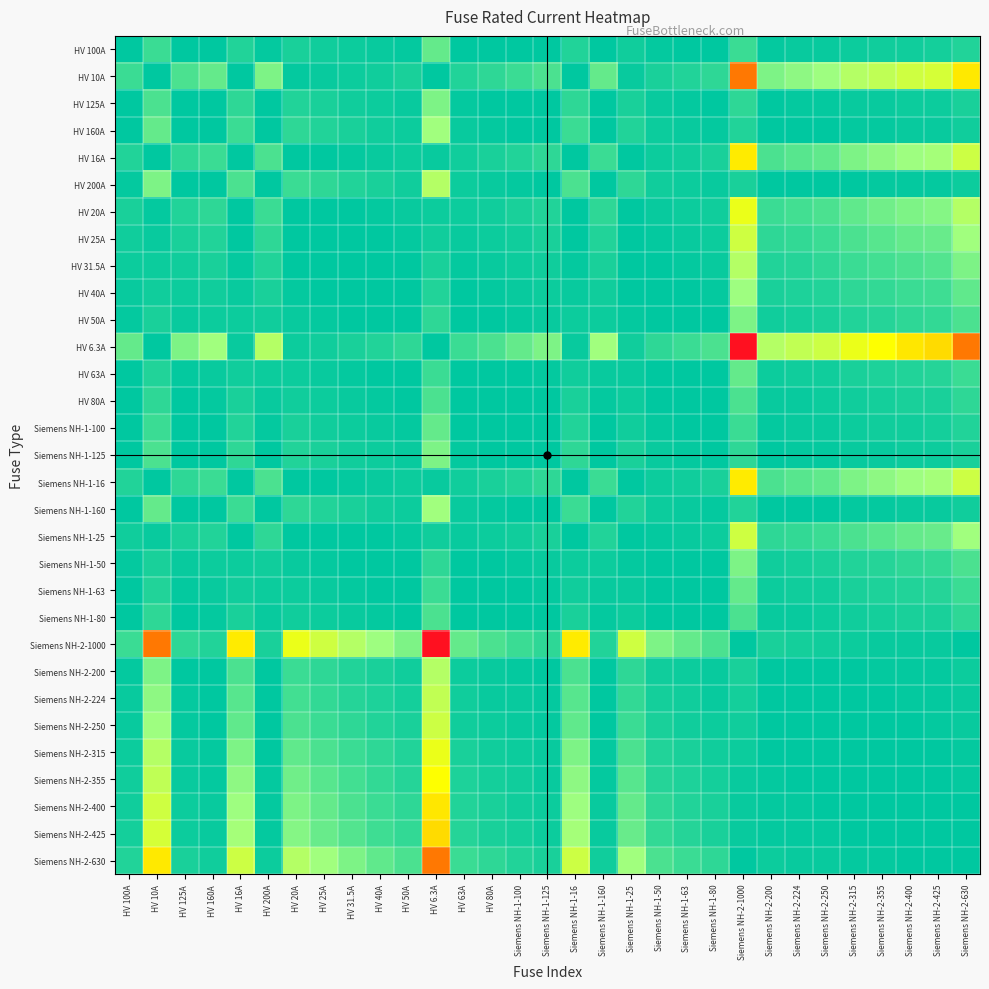

Reading right to left, extract all data points from this chart.

HV 100A: Siemens NH-2-630=6.3	Siemens NH-2-425=4.2	Siemens NH-2-400=4.0	Siemens NH-2-355=3.5	Siemens NH-2-315=3.1	Siemens NH-2-250=2.5	Siemens NH-2-224=2.2	Siemens NH-2-200=2.0	Siemens NH-2-1000=10.0	Siemens NH-1-80=1.2	Siemens NH-1-63=1.6	Siemens NH-1-50=2.0	Siemens NH-1-25=4.0	Siemens NH-1-160=1.6	Siemens NH-1-16=6.2	Siemens NH-1-125=1.2	Siemens NH-1-100=1.0	HV 80A=1.2	HV 63A=1.6	HV 6.3A=15.9	HV 50A=2.0	HV 40A=2.5	HV 31.5A=3.2	HV 25A=4.0	HV 20A=5.0	HV 200A=2.0	HV 16A=6.2	HV 160A=1.6	HV 125A=1.2	HV 10A=10.0	HV 100A=1.0
HV 10A: Siemens NH-2-630=63.0	Siemens NH-2-425=42.5	Siemens NH-2-400=40.0	Siemens NH-2-355=35.5	Siemens NH-2-315=31.5	Siemens NH-2-250=25.0	Siemens NH-2-224=22.4	Siemens NH-2-200=20.0	Siemens NH-2-1000=100.0	Siemens NH-1-80=8.0	Siemens NH-1-63=6.3	Siemens NH-1-50=5.0	Siemens NH-1-25=2.5	Siemens NH-1-160=16.0	Siemens NH-1-16=1.6	Siemens NH-1-125=12.5	Siemens NH-1-100=10.0	HV 80A=8.0	HV 63A=6.3	HV 6.3A=1.6	HV 50A=5.0	HV 40A=4.0	HV 31.5A=3.1	HV 25A=2.5	HV 20A=2.0	HV 200A=20.0	HV 16A=1.6	HV 160A=16.0	HV 125A=12.5	HV 10A=1.0	HV 100A=10.0
HV 125A: Siemens NH-2-630=5.0	Siemens NH-2-425=3.4	Siemens NH-2-400=3.2	Siemens NH-2-355=2.8	Siemens NH-2-315=2.5	Siemens NH-2-250=2.0	Siemens NH-2-224=1.8	Siemens NH-2-200=1.6	Siemens NH-2-1000=8.0	Siemens NH-1-80=1.6	Siemens NH-1-63=2.0	Siemens NH-1-50=2.5	Siemens NH-1-25=5.0	Siemens NH-1-160=1.3	Siemens NH-1-16=7.8	Siemens NH-1-125=1.0	Siemens NH-1-100=1.2	HV 80A=1.6	HV 63A=2.0	HV 6.3A=19.8	HV 50A=2.5	HV 40A=3.1	HV 31.5A=4.0	HV 25A=5.0	HV 20A=6.2	HV 200A=1.6	HV 16A=7.8	HV 160A=1.3	HV 125A=1.0	HV 10A=12.5	HV 100A=1.2
HV 160A: Siemens NH-2-630=3.9	Siemens NH-2-425=2.7	Siemens NH-2-400=2.5	Siemens NH-2-355=2.2	Siemens NH-2-315=2.0	Siemens NH-2-250=1.6	Siemens NH-2-224=1.4	Siemens NH-2-200=1.2	Siemens NH-2-1000=6.2	Siemens NH-1-80=2.0	Siemens NH-1-63=2.5	Siemens NH-1-50=3.2	Siemens NH-1-25=6.4	Siemens NH-1-160=1.0	Siemens NH-1-16=10.0	Siemens NH-1-125=1.3	Siemens NH-1-100=1.6	HV 80A=2.0	HV 63A=2.5	HV 6.3A=25.4	HV 50A=3.2	HV 40A=4.0	HV 31.5A=5.1	HV 25A=6.4	HV 20A=8.0	HV 200A=1.2	HV 16A=10.0	HV 160A=1.0	HV 125A=1.3	HV 10A=16.0	HV 100A=1.6
HV 16A: Siemens NH-2-630=39.4	Siemens NH-2-425=26.6	Siemens NH-2-400=25.0	Siemens NH-2-355=22.2	Siemens NH-2-315=19.7	Siemens NH-2-250=15.6	Siemens NH-2-224=14.0	Siemens NH-2-200=12.5	Siemens NH-2-1000=62.5	Siemens NH-1-80=5.0	Siemens NH-1-63=3.9	Siemens NH-1-50=3.1	Siemens NH-1-25=1.6	Siemens NH-1-160=10.0	Siemens NH-1-16=1.0	Siemens NH-1-125=7.8	Siemens NH-1-100=6.2	HV 80A=5.0	HV 63A=3.9	HV 6.3A=2.5	HV 50A=3.1	HV 40A=2.5	HV 31.5A=2.0	HV 25A=1.6	HV 20A=1.2	HV 200A=12.5	HV 16A=1.0	HV 160A=10.0	HV 125A=7.8	HV 10A=1.6	HV 100A=6.2
HV 200A: Siemens NH-2-630=3.1	Siemens NH-2-425=2.1	Siemens NH-2-400=2.0	Siemens NH-2-355=1.8	Siemens NH-2-315=1.6	Siemens NH-2-250=1.2	Siemens NH-2-224=1.1	Siemens NH-2-200=1.0	Siemens NH-2-1000=5.0	Siemens NH-1-80=2.5	Siemens NH-1-63=3.2	Siemens NH-1-50=4.0	Siemens NH-1-25=8.0	Siemens NH-1-160=1.2	Siemens NH-1-16=12.5	Siemens NH-1-125=1.6	Siemens NH-1-100=2.0	HV 80A=2.5	HV 63A=3.2	HV 6.3A=31.7	HV 50A=4.0	HV 40A=5.0	HV 31.5A=6.3	HV 25A=8.0	HV 20A=10.0	HV 200A=1.0	HV 16A=12.5	HV 160A=1.2	HV 125A=1.6	HV 10A=20.0	HV 100A=2.0
HV 20A: Siemens NH-2-630=31.5	Siemens NH-2-425=21.2	Siemens NH-2-400=20.0	Siemens NH-2-355=17.8	Siemens NH-2-315=15.8	Siemens NH-2-250=12.5	Siemens NH-2-224=11.2	Siemens NH-2-200=10.0	Siemens NH-2-1000=50.0	Siemens NH-1-80=4.0	Siemens NH-1-63=3.1	Siemens NH-1-50=2.5	Siemens NH-1-25=1.2	Siemens NH-1-160=8.0	Siemens NH-1-16=1.2	Siemens NH-1-125=6.2	Siemens NH-1-100=5.0	HV 80A=4.0	HV 63A=3.1	HV 6.3A=3.2	HV 50A=2.5	HV 40A=2.0	HV 31.5A=1.6	HV 25A=1.2	HV 20A=1.0	HV 200A=10.0	HV 16A=1.2	HV 160A=8.0	HV 125A=6.2	HV 10A=2.0	HV 100A=5.0
HV 25A: Siemens NH-2-630=25.2	Siemens NH-2-425=17.0	Siemens NH-2-400=16.0	Siemens NH-2-355=14.2	Siemens NH-2-315=12.6	Siemens NH-2-250=10.0	Siemens NH-2-224=9.0	Siemens NH-2-200=8.0	Siemens NH-2-1000=40.0	Siemens NH-1-80=3.2	Siemens NH-1-63=2.5	Siemens NH-1-50=2.0	Siemens NH-1-25=1.0	Siemens NH-1-160=6.4	Siemens NH-1-16=1.6	Siemens NH-1-125=5.0	Siemens NH-1-100=4.0	HV 80A=3.2	HV 63A=2.5	HV 6.3A=4.0	HV 50A=2.0	HV 40A=1.6	HV 31.5A=1.3	HV 25A=1.0	HV 20A=1.2	HV 200A=8.0	HV 16A=1.6	HV 160A=6.4	HV 125A=5.0	HV 10A=2.5	HV 100A=4.0
HV 31.5A: Siemens NH-2-630=20.0	Siemens NH-2-425=13.5	Siemens NH-2-400=12.7	Siemens NH-2-355=11.3	Siemens NH-2-315=10.0	Siemens NH-2-250=7.9	Siemens NH-2-224=7.1	Siemens NH-2-200=6.3	Siemens NH-2-1000=31.7	Siemens NH-1-80=2.5	Siemens NH-1-63=2.0	Siemens NH-1-50=1.6	Siemens NH-1-25=1.3	Siemens NH-1-160=5.1	Siemens NH-1-16=2.0	Siemens NH-1-125=4.0	Siemens NH-1-100=3.2	HV 80A=2.5	HV 63A=2.0	HV 6.3A=5.0	HV 50A=1.6	HV 40A=1.3	HV 31.5A=1.0	HV 25A=1.3	HV 20A=1.6	HV 200A=6.3	HV 16A=2.0	HV 160A=5.1	HV 125A=4.0	HV 10A=3.1	HV 100A=3.2
HV 40A: Siemens NH-2-630=15.8	Siemens NH-2-425=10.6	Siemens NH-2-400=10.0	Siemens NH-2-355=8.9	Siemens NH-2-315=7.9	Siemens NH-2-250=6.2	Siemens NH-2-224=5.6	Siemens NH-2-200=5.0	Siemens NH-2-1000=25.0	Siemens NH-1-80=2.0	Siemens NH-1-63=1.6	Siemens NH-1-50=1.2	Siemens NH-1-25=1.6	Siemens NH-1-160=4.0	Siemens NH-1-16=2.5	Siemens NH-1-125=3.1	Siemens NH-1-100=2.5	HV 80A=2.0	HV 63A=1.6	HV 6.3A=6.3	HV 50A=1.2	HV 40A=1.0	HV 31.5A=1.3	HV 25A=1.6	HV 20A=2.0	HV 200A=5.0	HV 16A=2.5	HV 160A=4.0	HV 125A=3.1	HV 10A=4.0	HV 100A=2.5
HV 50A: Siemens NH-2-630=12.6	Siemens NH-2-425=8.5	Siemens NH-2-400=8.0	Siemens NH-2-355=7.1	Siemens NH-2-315=6.3	Siemens NH-2-250=5.0	Siemens NH-2-224=4.5	Siemens NH-2-200=4.0	Siemens NH-2-1000=20.0	Siemens NH-1-80=1.6	Siemens NH-1-63=1.3	Siemens NH-1-50=1.0	Siemens NH-1-25=2.0	Siemens NH-1-160=3.2	Siemens NH-1-16=3.1	Siemens NH-1-125=2.5	Siemens NH-1-100=2.0	HV 80A=1.6	HV 63A=1.3	HV 6.3A=7.9	HV 50A=1.0	HV 40A=1.2	HV 31.5A=1.6	HV 25A=2.0	HV 20A=2.5	HV 200A=4.0	HV 16A=3.1	HV 160A=3.2	HV 125A=2.5	HV 10A=5.0	HV 100A=2.0
HV 6.3A: Siemens NH-2-630=100.0	Siemens NH-2-425=67.5	Siemens NH-2-400=63.5	Siemens NH-2-355=56.3	Siemens NH-2-315=50.0	Siemens NH-2-250=39.7	Siemens NH-2-224=35.6	Siemens NH-2-200=31.7	Siemens NH-2-1000=158.7	Siemens NH-1-80=12.7	Siemens NH-1-63=10.0	Siemens NH-1-50=7.9	Siemens NH-1-25=4.0	Siemens NH-1-160=25.4	Siemens NH-1-16=2.5	Siemens NH-1-125=19.8	Siemens NH-1-100=15.9	HV 80A=12.7	HV 63A=10.0	HV 6.3A=1.0	HV 50A=7.9	HV 40A=6.3	HV 31.5A=5.0	HV 25A=4.0	HV 20A=3.2	HV 200A=31.7	HV 16A=2.5	HV 160A=25.4	HV 125A=19.8	HV 10A=1.6	HV 100A=15.9
HV 63A: Siemens NH-2-630=10.0	Siemens NH-2-425=6.7	Siemens NH-2-400=6.3	Siemens NH-2-355=5.6	Siemens NH-2-315=5.0	Siemens NH-2-250=4.0	Siemens NH-2-224=3.6	Siemens NH-2-200=3.2	Siemens NH-2-1000=15.9	Siemens NH-1-80=1.3	Siemens NH-1-63=1.0	Siemens NH-1-50=1.3	Siemens NH-1-25=2.5	Siemens NH-1-160=2.5	Siemens NH-1-16=3.9	Siemens NH-1-125=2.0	Siemens NH-1-100=1.6	HV 80A=1.3	HV 63A=1.0	HV 6.3A=10.0	HV 50A=1.3	HV 40A=1.6	HV 31.5A=2.0	HV 25A=2.5	HV 20A=3.1	HV 200A=3.2	HV 16A=3.9	HV 160A=2.5	HV 125A=2.0	HV 10A=6.3	HV 100A=1.6
HV 80A: Siemens NH-2-630=7.9	Siemens NH-2-425=5.3	Siemens NH-2-400=5.0	Siemens NH-2-355=4.4	Siemens NH-2-315=3.9	Siemens NH-2-250=3.1	Siemens NH-2-224=2.8	Siemens NH-2-200=2.5	Siemens NH-2-1000=12.5	Siemens NH-1-80=1.0	Siemens NH-1-63=1.3	Siemens NH-1-50=1.6	Siemens NH-1-25=3.2	Siemens NH-1-160=2.0	Siemens NH-1-16=5.0	Siemens NH-1-125=1.6	Siemens NH-1-100=1.2	HV 80A=1.0	HV 63A=1.3	HV 6.3A=12.7	HV 50A=1.6	HV 40A=2.0	HV 31.5A=2.5	HV 25A=3.2	HV 20A=4.0	HV 200A=2.5	HV 16A=5.0	HV 160A=2.0	HV 125A=1.6	HV 10A=8.0	HV 100A=1.2
Siemens NH-1-100: Siemens NH-2-630=6.3	Siemens NH-2-425=4.2	Siemens NH-2-400=4.0	Siemens NH-2-355=3.5	Siemens NH-2-315=3.1	Siemens NH-2-250=2.5	Siemens NH-2-224=2.2	Siemens NH-2-200=2.0	Siemens NH-2-1000=10.0	Siemens NH-1-80=1.2	Siemens NH-1-63=1.6	Siemens NH-1-50=2.0	Siemens NH-1-25=4.0	Siemens NH-1-160=1.6	Siemens NH-1-16=6.2	Siemens NH-1-125=1.2	Siemens NH-1-100=1.0	HV 80A=1.2	HV 63A=1.6	HV 6.3A=15.9	HV 50A=2.0	HV 40A=2.5	HV 31.5A=3.2	HV 25A=4.0	HV 20A=5.0	HV 200A=2.0	HV 16A=6.2	HV 160A=1.6	HV 125A=1.2	HV 10A=10.0	HV 100A=1.0
Siemens NH-1-125: Siemens NH-2-630=5.0	Siemens NH-2-425=3.4	Siemens NH-2-400=3.2	Siemens NH-2-355=2.8	Siemens NH-2-315=2.5	Siemens NH-2-250=2.0	Siemens NH-2-224=1.8	Siemens NH-2-200=1.6	Siemens NH-2-1000=8.0	Siemens NH-1-80=1.6	Siemens NH-1-63=2.0	Siemens NH-1-50=2.5	Siemens NH-1-25=5.0	Siemens NH-1-160=1.3	Siemens NH-1-16=7.8	Siemens NH-1-125=1.0	Siemens NH-1-100=1.2	HV 80A=1.6	HV 63A=2.0	HV 6.3A=19.8	HV 50A=2.5	HV 40A=3.1	HV 31.5A=4.0	HV 25A=5.0	HV 20A=6.2	HV 200A=1.6	HV 16A=7.8	HV 160A=1.3	HV 125A=1.0	HV 10A=12.5	HV 100A=1.2
Siemens NH-1-16: Siemens NH-2-630=39.4	Siemens NH-2-425=26.6	Siemens NH-2-400=25.0	Siemens NH-2-355=22.2	Siemens NH-2-315=19.7	Siemens NH-2-250=15.6	Siemens NH-2-224=14.0	Siemens NH-2-200=12.5	Siemens NH-2-1000=62.5	Siemens NH-1-80=5.0	Siemens NH-1-63=3.9	Siemens NH-1-50=3.1	Siemens NH-1-25=1.6	Siemens NH-1-160=10.0	Siemens NH-1-16=1.0	Siemens NH-1-125=7.8	Siemens NH-1-100=6.2	HV 80A=5.0	HV 63A=3.9	HV 6.3A=2.5	HV 50A=3.1	HV 40A=2.5	HV 31.5A=2.0	HV 25A=1.6	HV 20A=1.2	HV 200A=12.5	HV 16A=1.0	HV 160A=10.0	HV 125A=7.8	HV 10A=1.6	HV 100A=6.2
Siemens NH-1-160: Siemens NH-2-630=3.9	Siemens NH-2-425=2.7	Siemens NH-2-400=2.5	Siemens NH-2-355=2.2	Siemens NH-2-315=2.0	Siemens NH-2-250=1.6	Siemens NH-2-224=1.4	Siemens NH-2-200=1.2	Siemens NH-2-1000=6.2	Siemens NH-1-80=2.0	Siemens NH-1-63=2.5	Siemens NH-1-50=3.2	Siemens NH-1-25=6.4	Siemens NH-1-160=1.0	Siemens NH-1-16=10.0	Siemens NH-1-125=1.3	Siemens NH-1-100=1.6	HV 80A=2.0	HV 63A=2.5	HV 6.3A=25.4	HV 50A=3.2	HV 40A=4.0	HV 31.5A=5.1	HV 25A=6.4	HV 20A=8.0	HV 200A=1.2	HV 16A=10.0	HV 160A=1.0	HV 125A=1.3	HV 10A=16.0	HV 100A=1.6
Siemens NH-1-25: Siemens NH-2-630=25.2	Siemens NH-2-425=17.0	Siemens NH-2-400=16.0	Siemens NH-2-355=14.2	Siemens NH-2-315=12.6	Siemens NH-2-250=10.0	Siemens NH-2-224=9.0	Siemens NH-2-200=8.0	Siemens NH-2-1000=40.0	Siemens NH-1-80=3.2	Siemens NH-1-63=2.5	Siemens NH-1-50=2.0	Siemens NH-1-25=1.0	Siemens NH-1-160=6.4	Siemens NH-1-16=1.6	Siemens NH-1-125=5.0	Siemens NH-1-100=4.0	HV 80A=3.2	HV 63A=2.5	HV 6.3A=4.0	HV 50A=2.0	HV 40A=1.6	HV 31.5A=1.3	HV 25A=1.0	HV 20A=1.2	HV 200A=8.0	HV 16A=1.6	HV 160A=6.4	HV 125A=5.0	HV 10A=2.5	HV 100A=4.0
Siemens NH-1-50: Siemens NH-2-630=12.6	Siemens NH-2-425=8.5	Siemens NH-2-400=8.0	Siemens NH-2-355=7.1	Siemens NH-2-315=6.3	Siemens NH-2-250=5.0	Siemens NH-2-224=4.5	Siemens NH-2-200=4.0	Siemens NH-2-1000=20.0	Siemens NH-1-80=1.6	Siemens NH-1-63=1.3	Siemens NH-1-50=1.0	Siemens NH-1-25=2.0	Siemens NH-1-160=3.2	Siemens NH-1-16=3.1	Siemens NH-1-125=2.5	Siemens NH-1-100=2.0	HV 80A=1.6	HV 63A=1.3	HV 6.3A=7.9	HV 50A=1.0	HV 40A=1.2	HV 31.5A=1.6	HV 25A=2.0	HV 20A=2.5	HV 200A=4.0	HV 16A=3.1	HV 160A=3.2	HV 125A=2.5	HV 10A=5.0	HV 100A=2.0
Siemens NH-1-63: Siemens NH-2-630=10.0	Siemens NH-2-425=6.7	Siemens NH-2-400=6.3	Siemens NH-2-355=5.6	Siemens NH-2-315=5.0	Siemens NH-2-250=4.0	Siemens NH-2-224=3.6	Siemens NH-2-200=3.2	Siemens NH-2-1000=15.9	Siemens NH-1-80=1.3	Siemens NH-1-63=1.0	Siemens NH-1-50=1.3	Siemens NH-1-25=2.5	Siemens NH-1-160=2.5	Siemens NH-1-16=3.9	Siemens NH-1-125=2.0	Siemens NH-1-100=1.6	HV 80A=1.3	HV 63A=1.0	HV 6.3A=10.0	HV 50A=1.3	HV 40A=1.6	HV 31.5A=2.0	HV 25A=2.5	HV 20A=3.1	HV 200A=3.2	HV 16A=3.9	HV 160A=2.5	HV 125A=2.0	HV 10A=6.3	HV 100A=1.6
Siemens NH-1-80: Siemens NH-2-630=7.9	Siemens NH-2-425=5.3	Siemens NH-2-400=5.0	Siemens NH-2-355=4.4	Siemens NH-2-315=3.9	Siemens NH-2-250=3.1	Siemens NH-2-224=2.8	Siemens NH-2-200=2.5	Siemens NH-2-1000=12.5	Siemens NH-1-80=1.0	Siemens NH-1-63=1.3	Siemens NH-1-50=1.6	Siemens NH-1-25=3.2	Siemens NH-1-160=2.0	Siemens NH-1-16=5.0	Siemens NH-1-125=1.6	Siemens NH-1-100=1.2	HV 80A=1.0	HV 63A=1.3	HV 6.3A=12.7	HV 50A=1.6	HV 40A=2.0	HV 31.5A=2.5	HV 25A=3.2	HV 20A=4.0	HV 200A=2.5	HV 16A=5.0	HV 160A=2.0	HV 125A=1.6	HV 10A=8.0	HV 100A=1.2
Siemens NH-2-1000: Siemens NH-2-630=1.6	Siemens NH-2-425=2.4	Siemens NH-2-400=2.5	Siemens NH-2-355=2.8	Siemens NH-2-315=3.2	Siemens NH-2-250=4.0	Siemens NH-2-224=4.5	Siemens NH-2-200=5.0	Siemens NH-2-1000=1.0	Siemens NH-1-80=12.5	Siemens NH-1-63=15.9	Siemens NH-1-50=20.0	Siemens NH-1-25=40.0	Siemens NH-1-160=6.2	Siemens NH-1-16=62.5	Siemens NH-1-125=8.0	Siemens NH-1-100=10.0	HV 80A=12.5	HV 63A=15.9	HV 6.3A=158.7	HV 50A=20.0	HV 40A=25.0	HV 31.5A=31.7	HV 25A=40.0	HV 20A=50.0	HV 200A=5.0	HV 16A=62.5	HV 160A=6.2	HV 125A=8.0	HV 10A=100.0	HV 100A=10.0
Siemens NH-2-200: Siemens NH-2-630=3.1	Siemens NH-2-425=2.1	Siemens NH-2-400=2.0	Siemens NH-2-355=1.8	Siemens NH-2-315=1.6	Siemens NH-2-250=1.2	Siemens NH-2-224=1.1	Siemens NH-2-200=1.0	Siemens NH-2-1000=5.0	Siemens NH-1-80=2.5	Siemens NH-1-63=3.2	Siemens NH-1-50=4.0	Siemens NH-1-25=8.0	Siemens NH-1-160=1.2	Siemens NH-1-16=12.5	Siemens NH-1-125=1.6	Siemens NH-1-100=2.0	HV 80A=2.5	HV 63A=3.2	HV 6.3A=31.7	HV 50A=4.0	HV 40A=5.0	HV 31.5A=6.3	HV 25A=8.0	HV 20A=10.0	HV 200A=1.0	HV 16A=12.5	HV 160A=1.2	HV 125A=1.6	HV 10A=20.0	HV 100A=2.0
Siemens NH-2-224: Siemens NH-2-630=2.8	Siemens NH-2-425=1.9	Siemens NH-2-400=1.8	Siemens NH-2-355=1.6	Siemens NH-2-315=1.4	Siemens NH-2-250=1.1	Siemens NH-2-224=1.0	Siemens NH-2-200=1.1	Siemens NH-2-1000=4.5	Siemens NH-1-80=2.8	Siemens NH-1-63=3.6	Siemens NH-1-50=4.5	Siemens NH-1-25=9.0	Siemens NH-1-160=1.4	Siemens NH-1-16=14.0	Siemens NH-1-125=1.8	Siemens NH-1-100=2.2	HV 80A=2.8	HV 63A=3.6	HV 6.3A=35.6	HV 50A=4.5	HV 40A=5.6	HV 31.5A=7.1	HV 25A=9.0	HV 20A=11.2	HV 200A=1.1	HV 16A=14.0	HV 160A=1.4	HV 125A=1.8	HV 10A=22.4	HV 100A=2.2
Siemens NH-2-250: Siemens NH-2-630=2.5	Siemens NH-2-425=1.7	Siemens NH-2-400=1.6	Siemens NH-2-355=1.4	Siemens NH-2-315=1.3	Siemens NH-2-250=1.0	Siemens NH-2-224=1.1	Siemens NH-2-200=1.2	Siemens NH-2-1000=4.0	Siemens NH-1-80=3.1	Siemens NH-1-63=4.0	Siemens NH-1-50=5.0	Siemens NH-1-25=10.0	Siemens NH-1-160=1.6	Siemens NH-1-16=15.6	Siemens NH-1-125=2.0	Siemens NH-1-100=2.5	HV 80A=3.1	HV 63A=4.0	HV 6.3A=39.7	HV 50A=5.0	HV 40A=6.2	HV 31.5A=7.9	HV 25A=10.0	HV 20A=12.5	HV 200A=1.2	HV 16A=15.6	HV 160A=1.6	HV 125A=2.0	HV 10A=25.0	HV 100A=2.5
Siemens NH-2-315: Siemens NH-2-630=2.0	Siemens NH-2-425=1.3	Siemens NH-2-400=1.3	Siemens NH-2-355=1.1	Siemens NH-2-315=1.0	Siemens NH-2-250=1.3	Siemens NH-2-224=1.4	Siemens NH-2-200=1.6	Siemens NH-2-1000=3.2	Siemens NH-1-80=3.9	Siemens NH-1-63=5.0	Siemens NH-1-50=6.3	Siemens NH-1-25=12.6	Siemens NH-1-160=2.0	Siemens NH-1-16=19.7	Siemens NH-1-125=2.5	Siemens NH-1-100=3.1	HV 80A=3.9	HV 63A=5.0	HV 6.3A=50.0	HV 50A=6.3	HV 40A=7.9	HV 31.5A=10.0	HV 25A=12.6	HV 20A=15.8	HV 200A=1.6	HV 16A=19.7	HV 160A=2.0	HV 125A=2.5	HV 10A=31.5	HV 100A=3.1
Siemens NH-2-355: Siemens NH-2-630=1.8	Siemens NH-2-425=1.2	Siemens NH-2-400=1.1	Siemens NH-2-355=1.0	Siemens NH-2-315=1.1	Siemens NH-2-250=1.4	Siemens NH-2-224=1.6	Siemens NH-2-200=1.8	Siemens NH-2-1000=2.8	Siemens NH-1-80=4.4	Siemens NH-1-63=5.6	Siemens NH-1-50=7.1	Siemens NH-1-25=14.2	Siemens NH-1-160=2.2	Siemens NH-1-16=22.2	Siemens NH-1-125=2.8	Siemens NH-1-100=3.5	HV 80A=4.4	HV 63A=5.6	HV 6.3A=56.3	HV 50A=7.1	HV 40A=8.9	HV 31.5A=11.3	HV 25A=14.2	HV 20A=17.8	HV 200A=1.8	HV 16A=22.2	HV 160A=2.2	HV 125A=2.8	HV 10A=35.5	HV 100A=3.5
Siemens NH-2-400: Siemens NH-2-630=1.6	Siemens NH-2-425=1.1	Siemens NH-2-400=1.0	Siemens NH-2-355=1.1	Siemens NH-2-315=1.3	Siemens NH-2-250=1.6	Siemens NH-2-224=1.8	Siemens NH-2-200=2.0	Siemens NH-2-1000=2.5	Siemens NH-1-80=5.0	Siemens NH-1-63=6.3	Siemens NH-1-50=8.0	Siemens NH-1-25=16.0	Siemens NH-1-160=2.5	Siemens NH-1-16=25.0	Siemens NH-1-125=3.2	Siemens NH-1-100=4.0	HV 80A=5.0	HV 63A=6.3	HV 6.3A=63.5	HV 50A=8.0	HV 40A=10.0	HV 31.5A=12.7	HV 25A=16.0	HV 20A=20.0	HV 200A=2.0	HV 16A=25.0	HV 160A=2.5	HV 125A=3.2	HV 10A=40.0	HV 100A=4.0
Siemens NH-2-425: Siemens NH-2-630=1.5	Siemens NH-2-425=1.0	Siemens NH-2-400=1.1	Siemens NH-2-355=1.2	Siemens NH-2-315=1.3	Siemens NH-2-250=1.7	Siemens NH-2-224=1.9	Siemens NH-2-200=2.1	Siemens NH-2-1000=2.4	Siemens NH-1-80=5.3	Siemens NH-1-63=6.7	Siemens NH-1-50=8.5	Siemens NH-1-25=17.0	Siemens NH-1-160=2.7	Siemens NH-1-16=26.6	Siemens NH-1-125=3.4	Siemens NH-1-100=4.2	HV 80A=5.3	HV 63A=6.7	HV 6.3A=67.5	HV 50A=8.5	HV 40A=10.6	HV 31.5A=13.5	HV 25A=17.0	HV 20A=21.2	HV 200A=2.1	HV 16A=26.6	HV 160A=2.7	HV 125A=3.4	HV 10A=42.5	HV 100A=4.2
Siemens NH-2-630: Siemens NH-2-630=1.0	Siemens NH-2-425=1.5	Siemens NH-2-400=1.6	Siemens NH-2-355=1.8	Siemens NH-2-315=2.0	Siemens NH-2-250=2.5	Siemens NH-2-224=2.8	Siemens NH-2-200=3.1	Siemens NH-2-1000=1.6	Siemens NH-1-80=7.9	Siemens NH-1-63=10.0	Siemens NH-1-50=12.6	Siemens NH-1-25=25.2	Siemens NH-1-160=3.9	Siemens NH-1-16=39.4	Siemens NH-1-125=5.0	Siemens NH-1-100=6.3	HV 80A=7.9	HV 63A=10.0	HV 6.3A=100.0	HV 50A=12.6	HV 40A=15.8	HV 31.5A=20.0	HV 25A=25.2	HV 20A=31.5	HV 200A=3.1	HV 16A=39.4	HV 160A=3.9	HV 125A=5.0	HV 10A=63.0	HV 100A=6.3